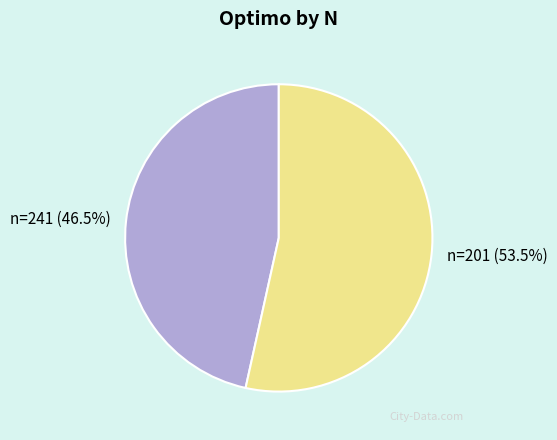

Is there any slice that represents more than half of the pie?

Yes